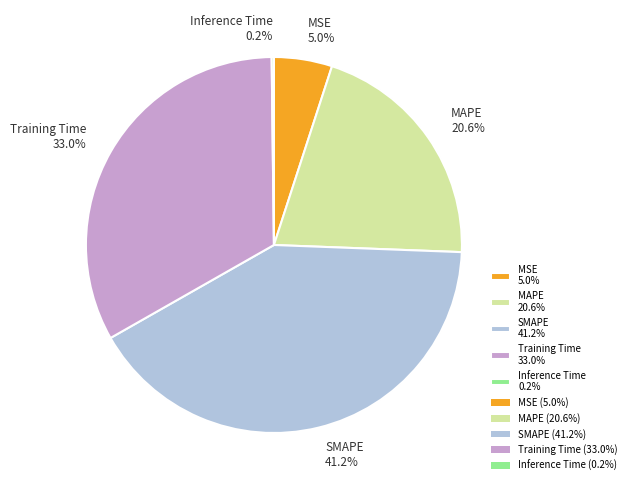

Is there a majority slice in this chart?

No